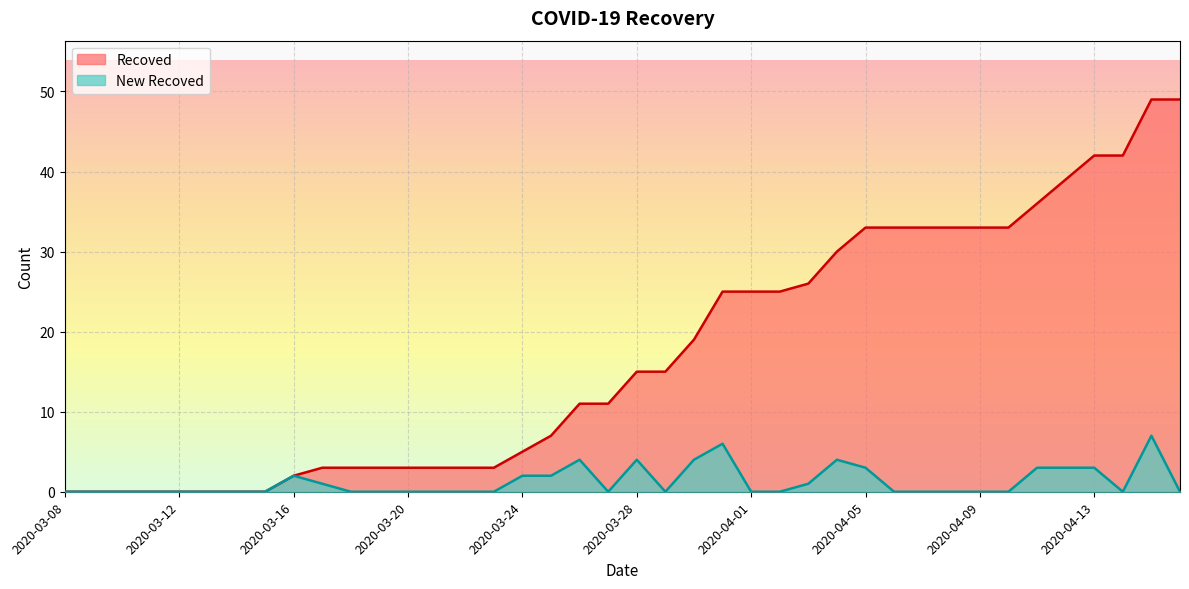

True or false: New Recoved and Recoved cross at least once.

False